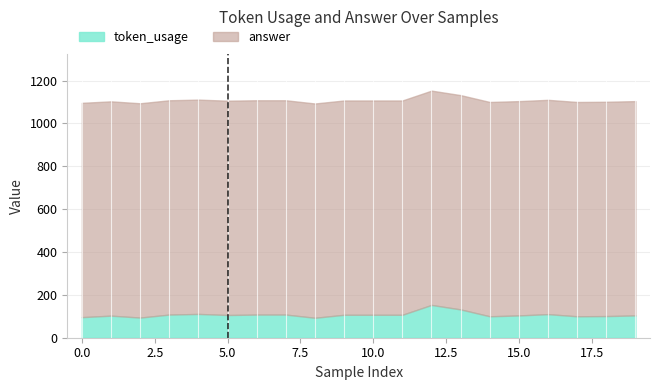

True or false: the data shows 107 at 10.

True